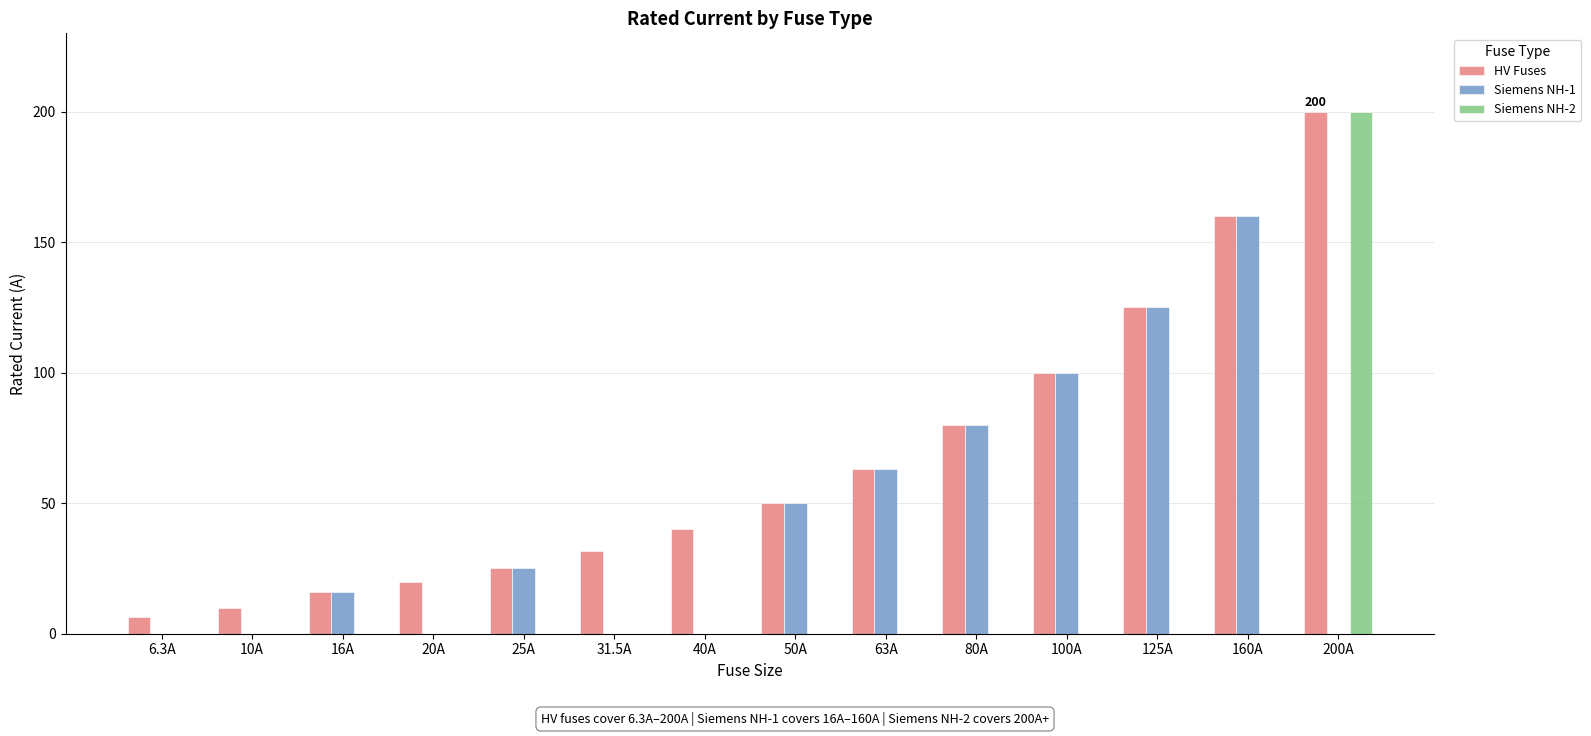

What is the average value of the Siemens NH-1 series?

44.2